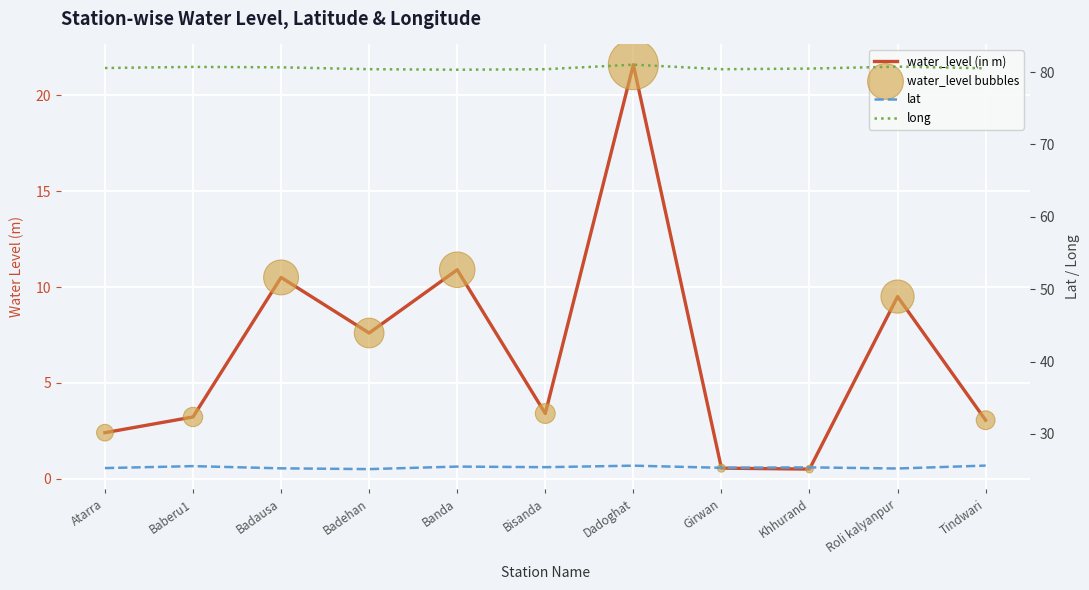

At which category is the sum across all series the highest?

Dadoghat